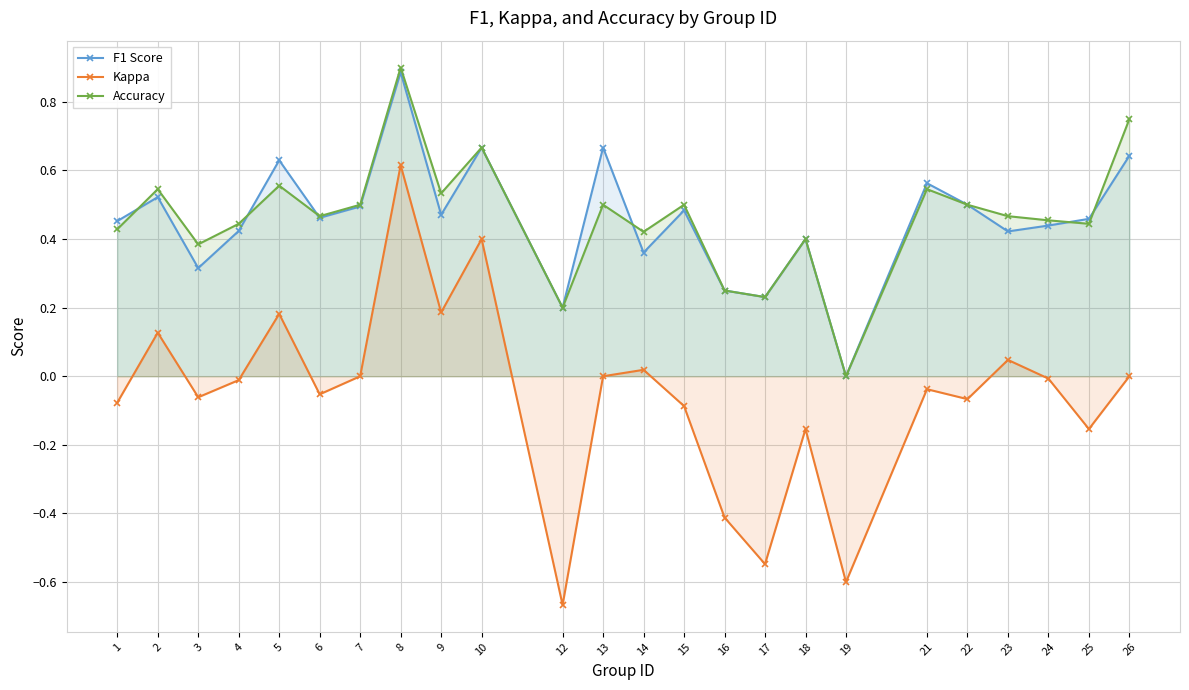

Which has a higher value, 13 or 17?

13